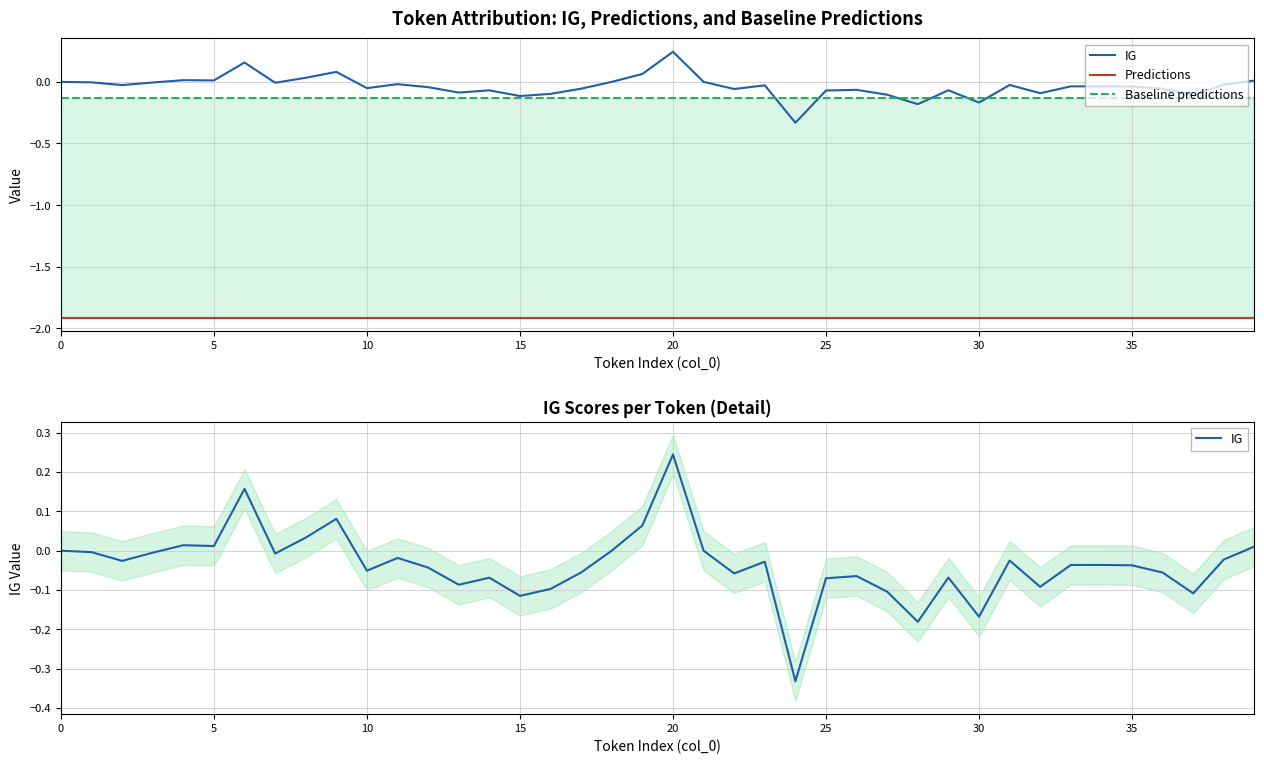

Which series has the widest spread of values?

IG